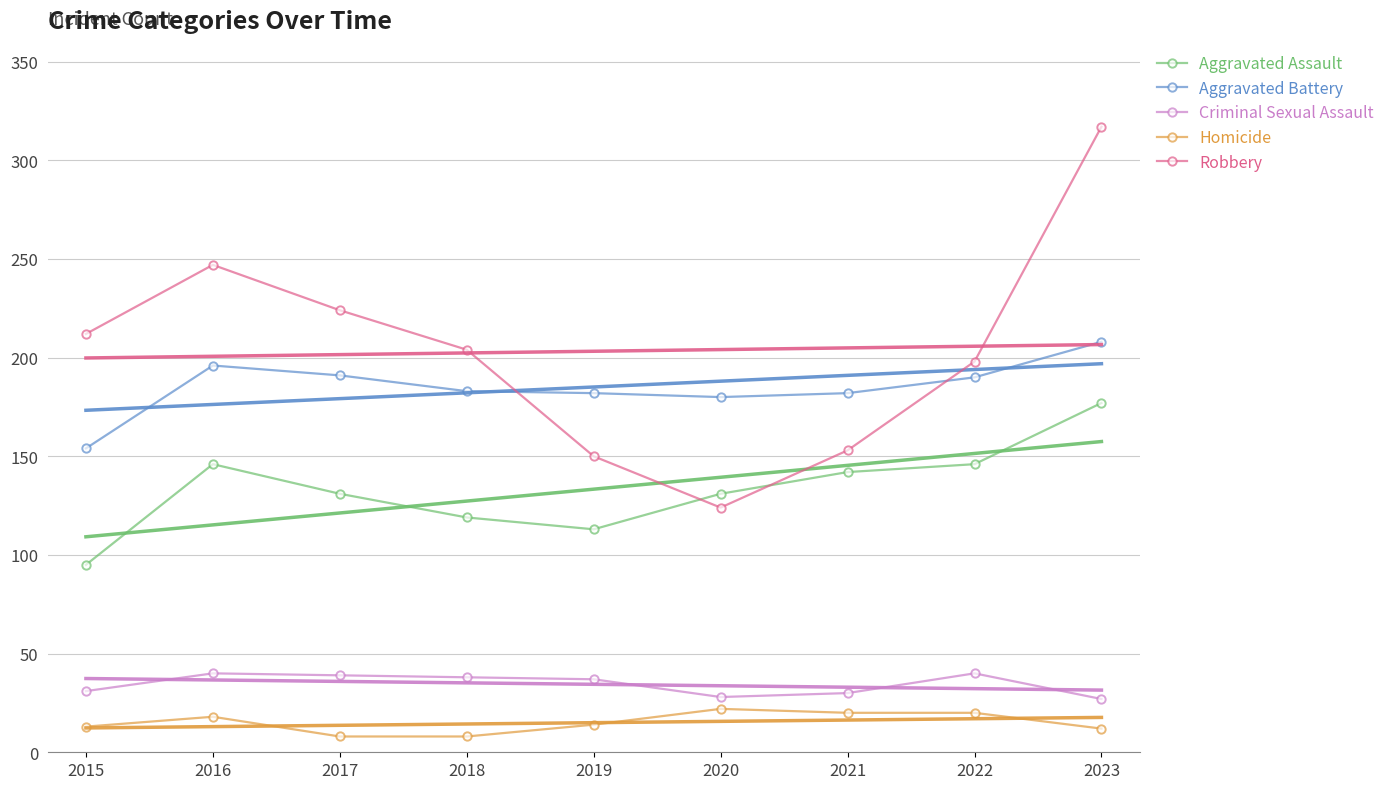

What is the difference between the maximum and minimum values in the Aggravated Battery series?

54